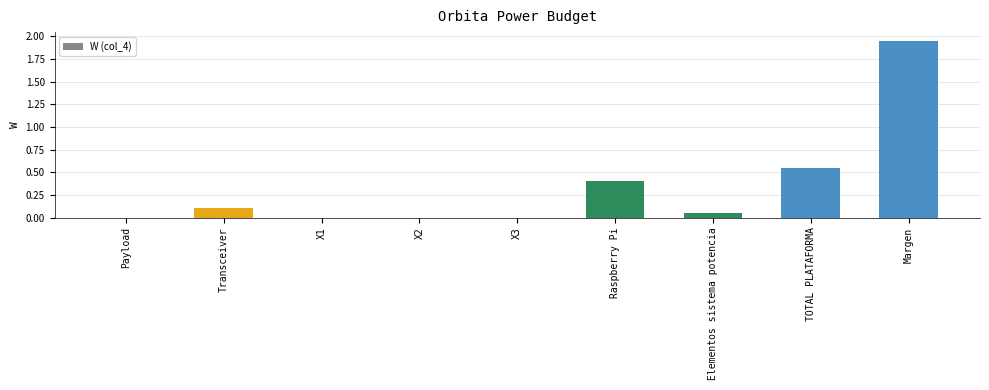

What is the average value?

0.3